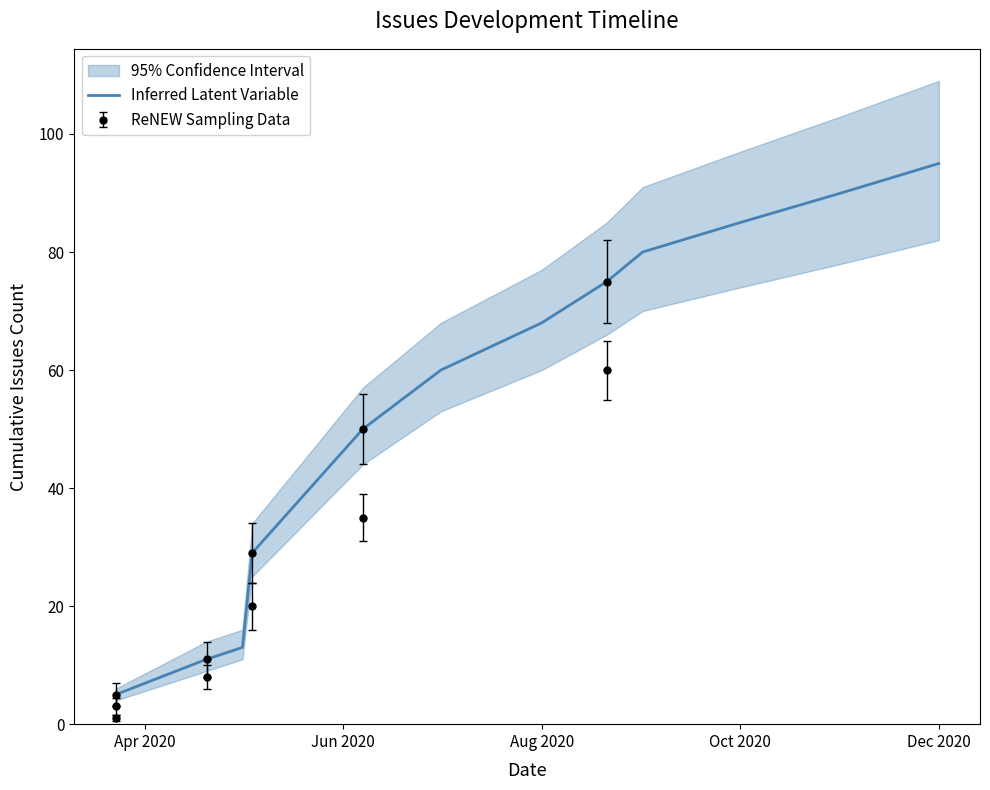

What is the minimum value for Inferred Latent Variable?

5